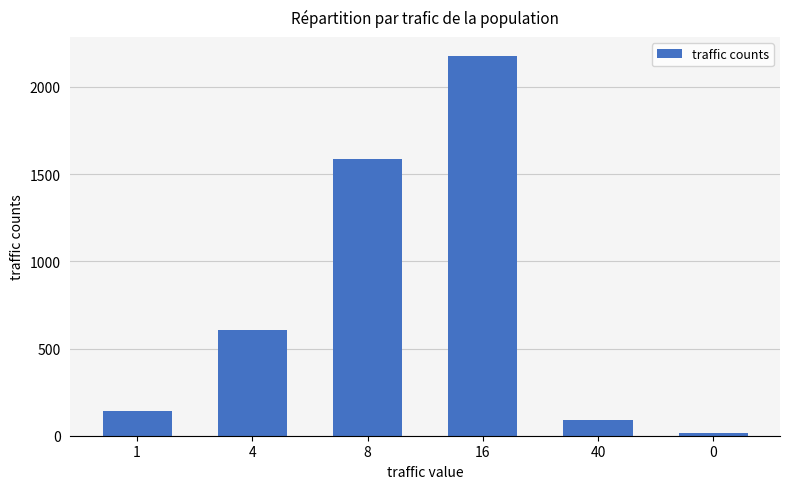

Does the chart contain stacked bars?

No